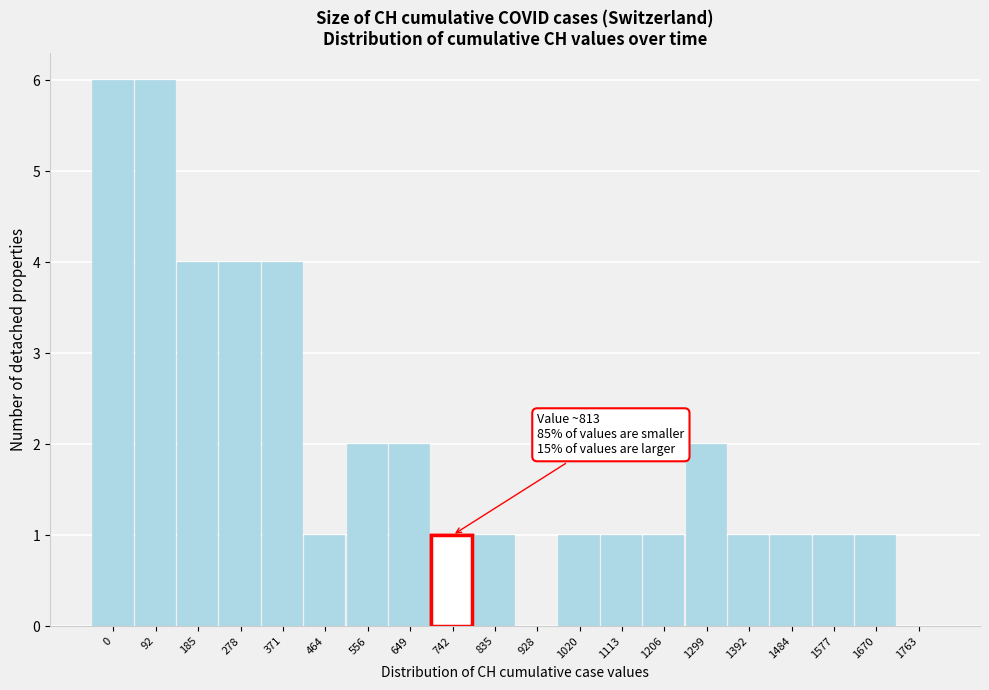

Reading right to left, what are all the values shown in this chart?

1763=0	1670=1	1577=1	1484=1	1392=1	1299=2	1206=1	1113=1	1020=1	928=0	835=1	742=1	649=2	556=2	464=1	371=4	278=4	185=4	92=6	0=6